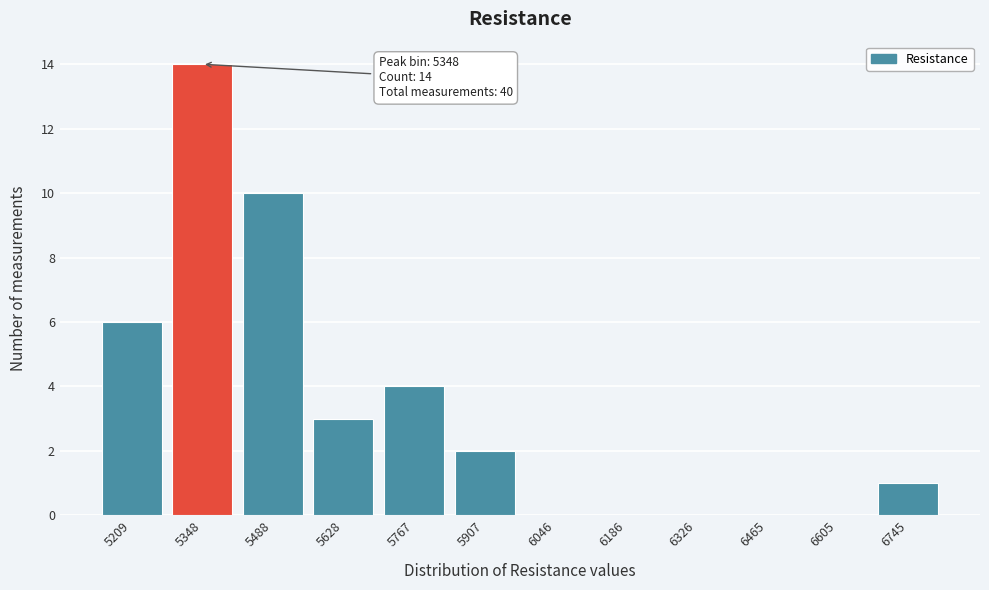

Reading right to left, extract all data points from this chart.

6745=1	6605=0	6465=0	6326=0	6186=0	6046=0	5907=2	5767=4	5628=3	5488=10	5348=14	5209=6